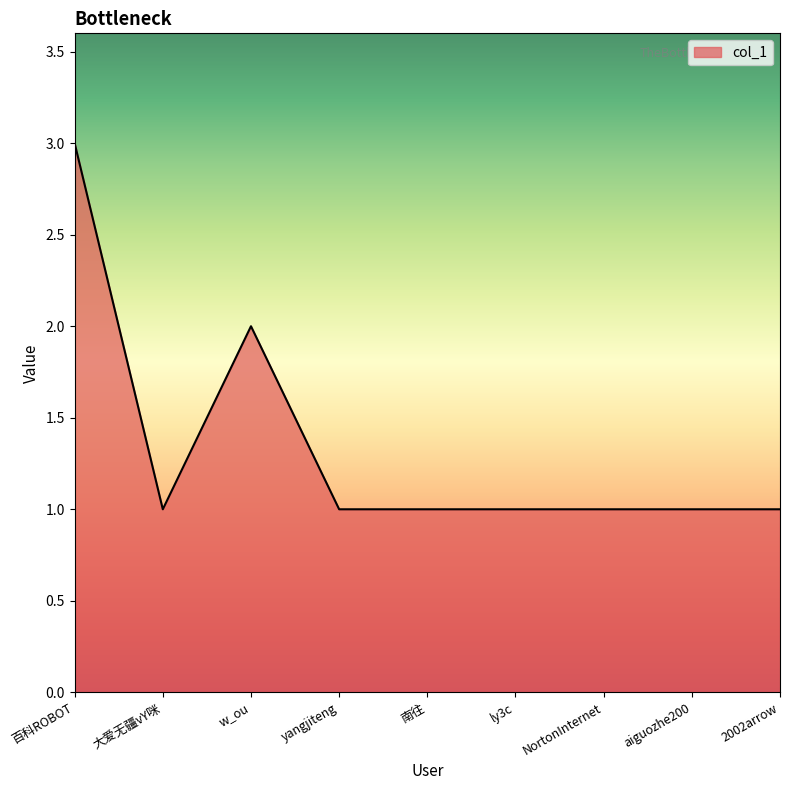

What is the difference between the values at 百科ROBOT and yangjiteng?

2